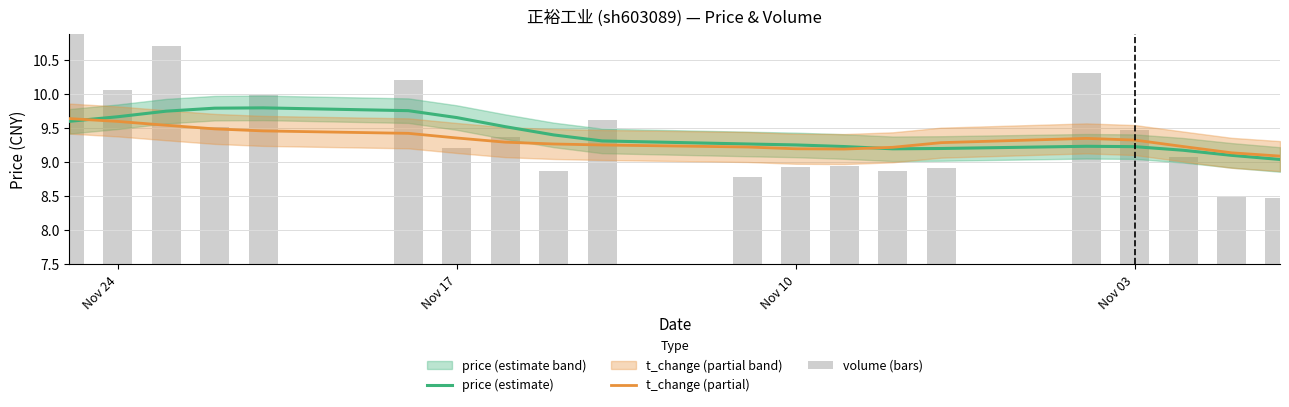

Does the chart contain stacked bars?

No